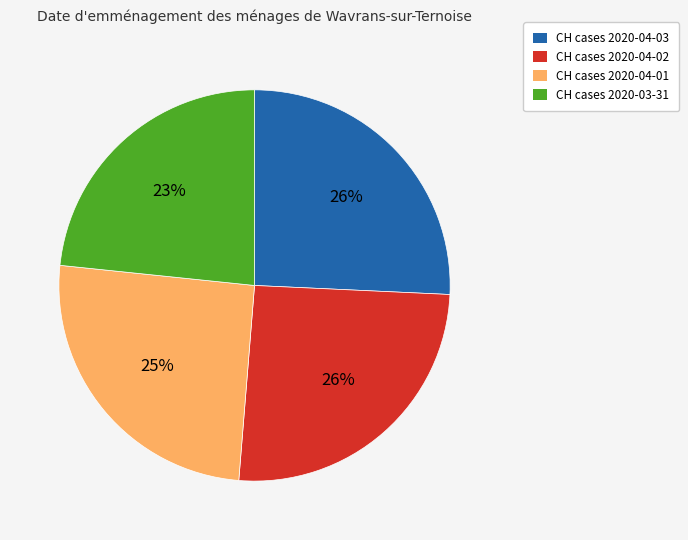

Is the sum of CH cases 2020-04-03 and CH cases 2020-04-02 greater than half?

Yes